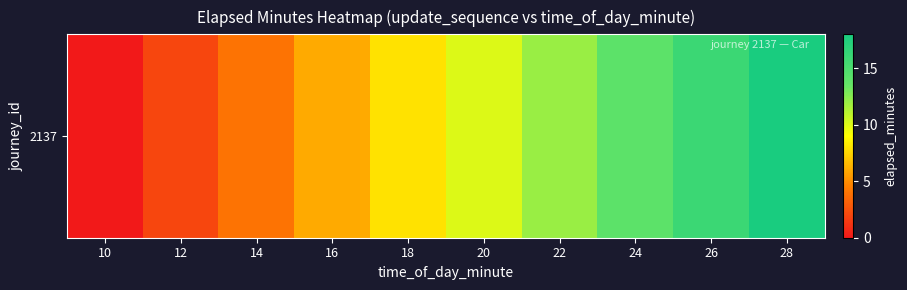

The chart shows a value of 23 at 24. True or false?

False